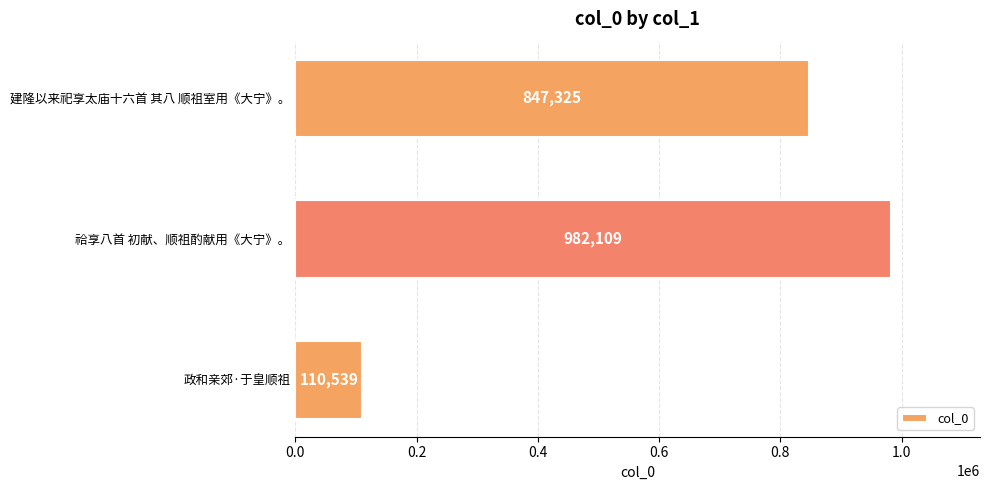

What is the sum of all values?

1939973